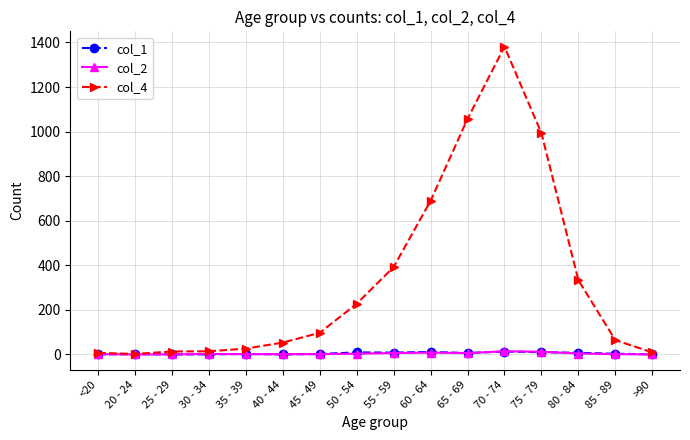

Which label corresponds to the largest value in the chart?

70 - 74